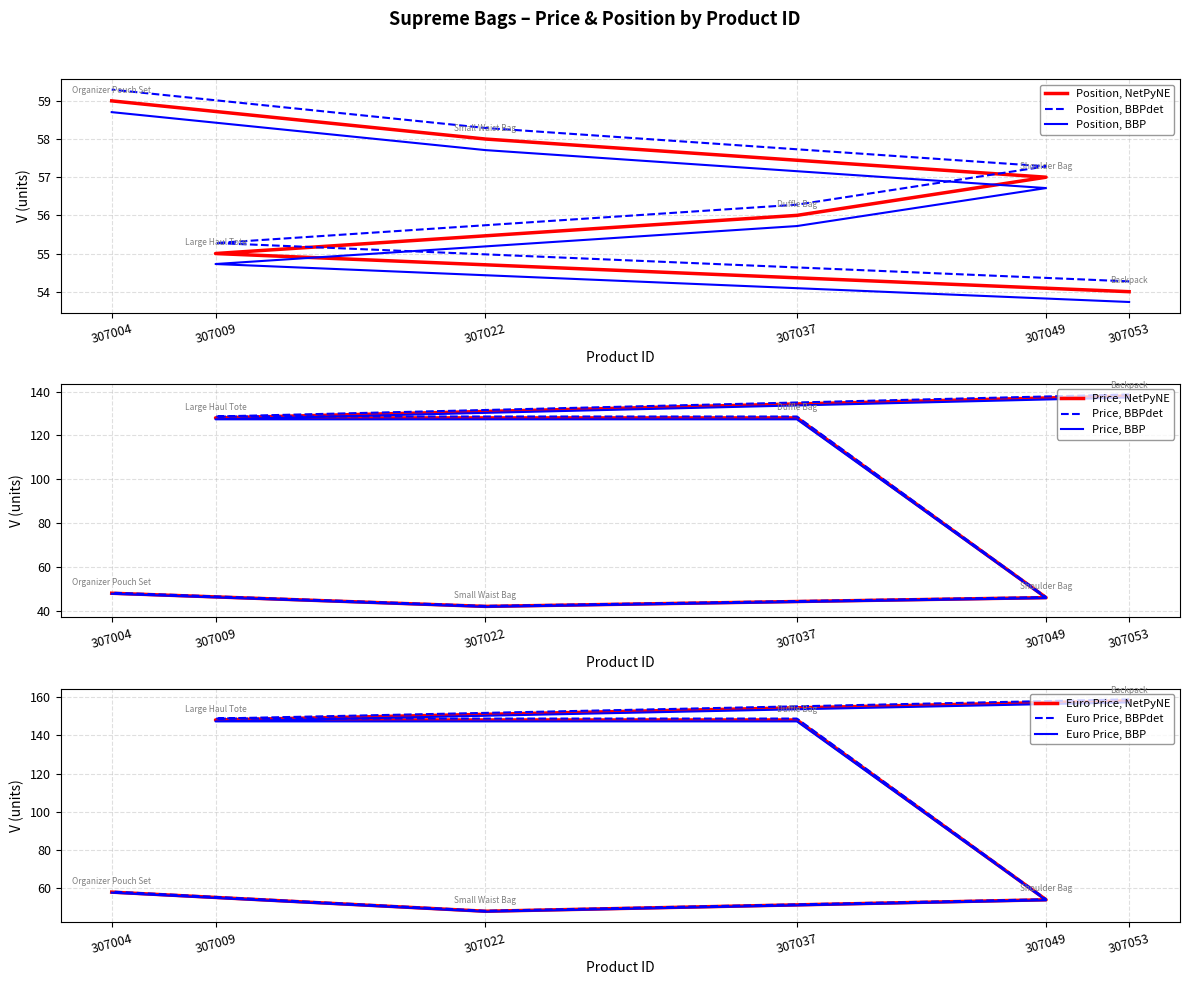

Reading right to left, extract all data points from this chart.

Position: 59.0	58.0	57.0	56.0	55.0	54.0
Price: 48.0	42.0	46.0	128.0	128.0	138.0
Euro Price: 57.7	47.8	53.7	147.3	147.3	157.2